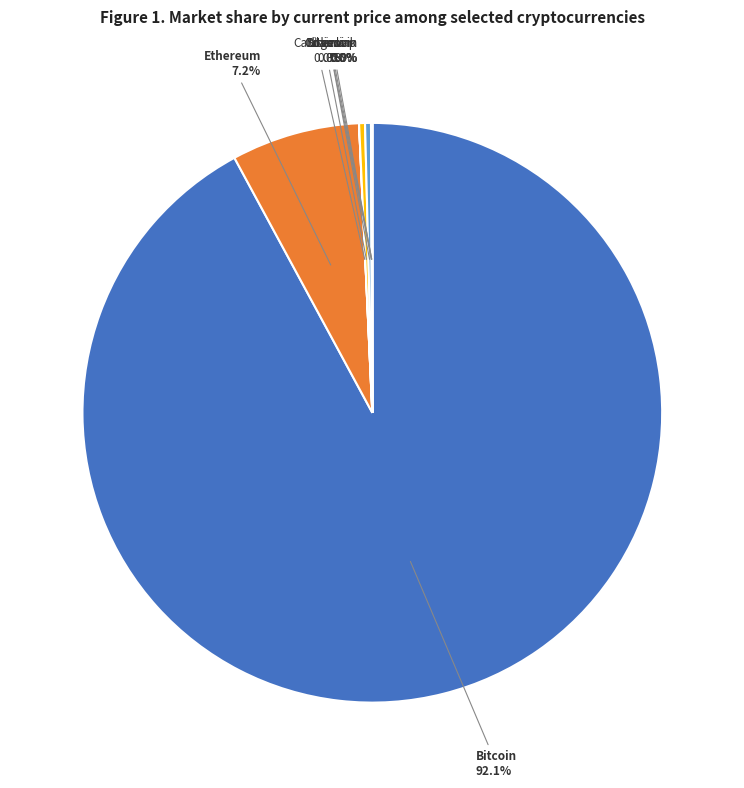

Does any single category account for the majority?

Yes